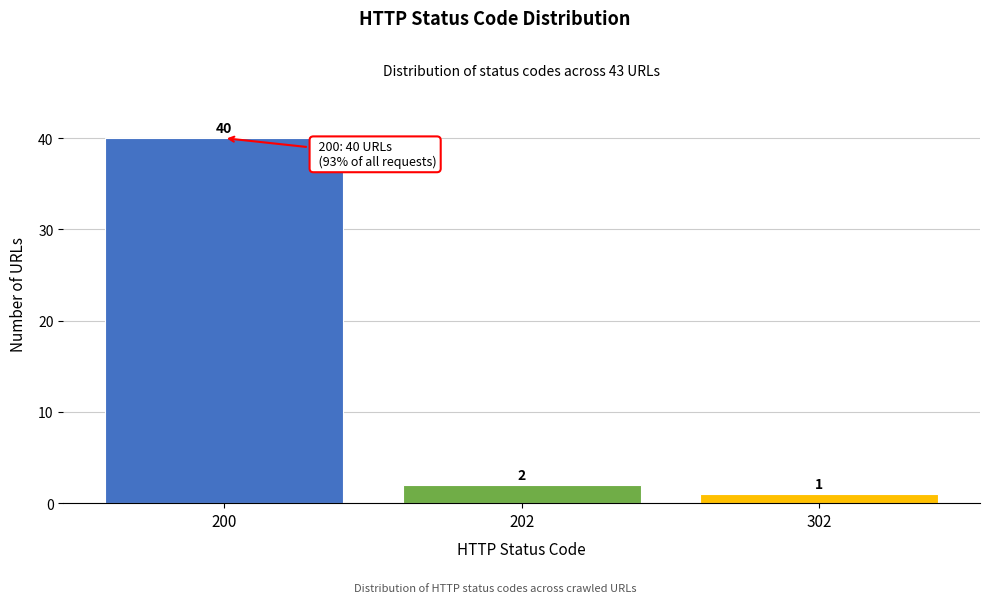

Reading left to right, list all the values displayed in this chart.

40	2	1